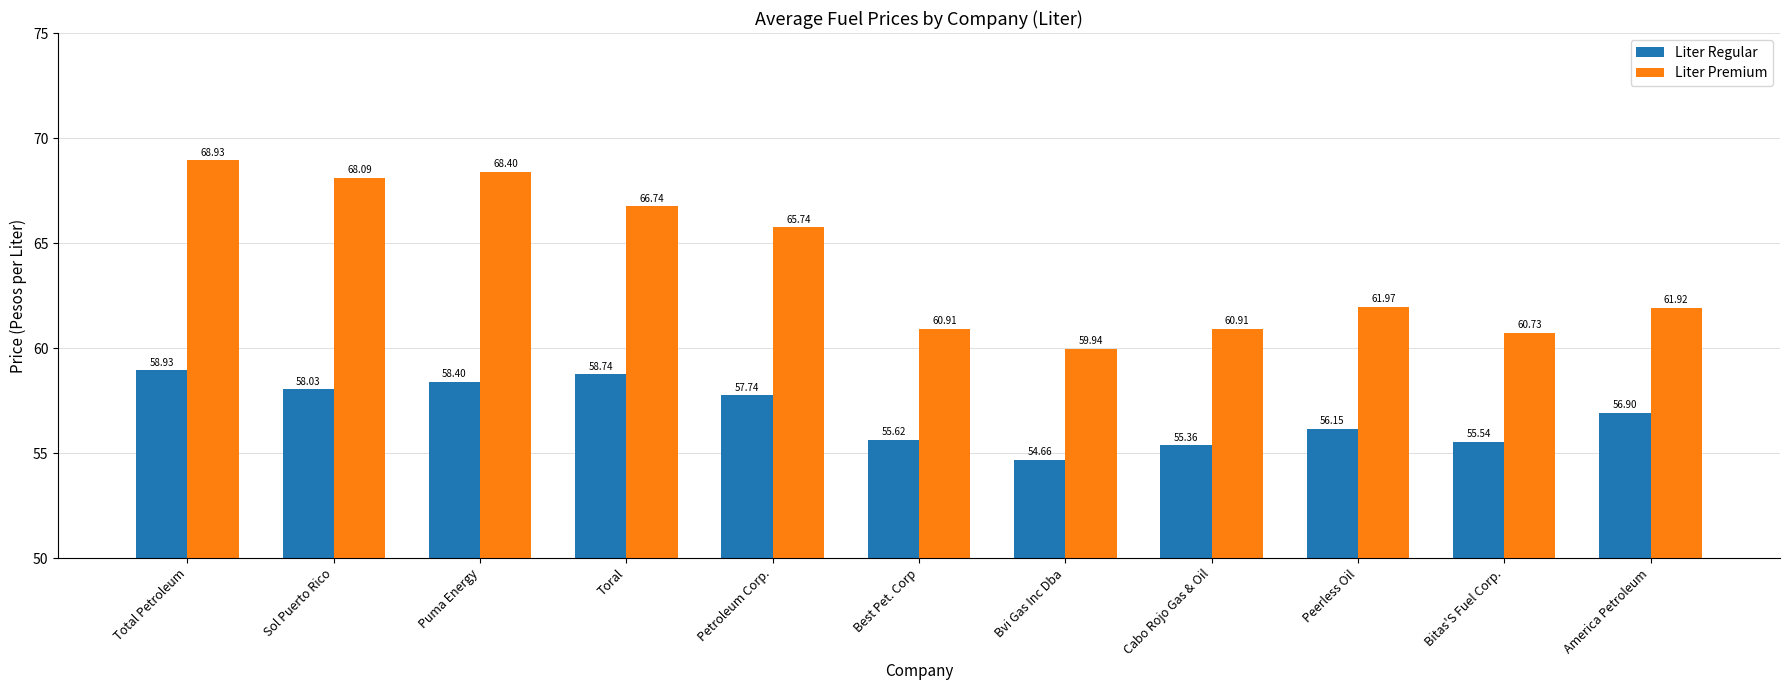

How many distinct data groups are displayed?

2